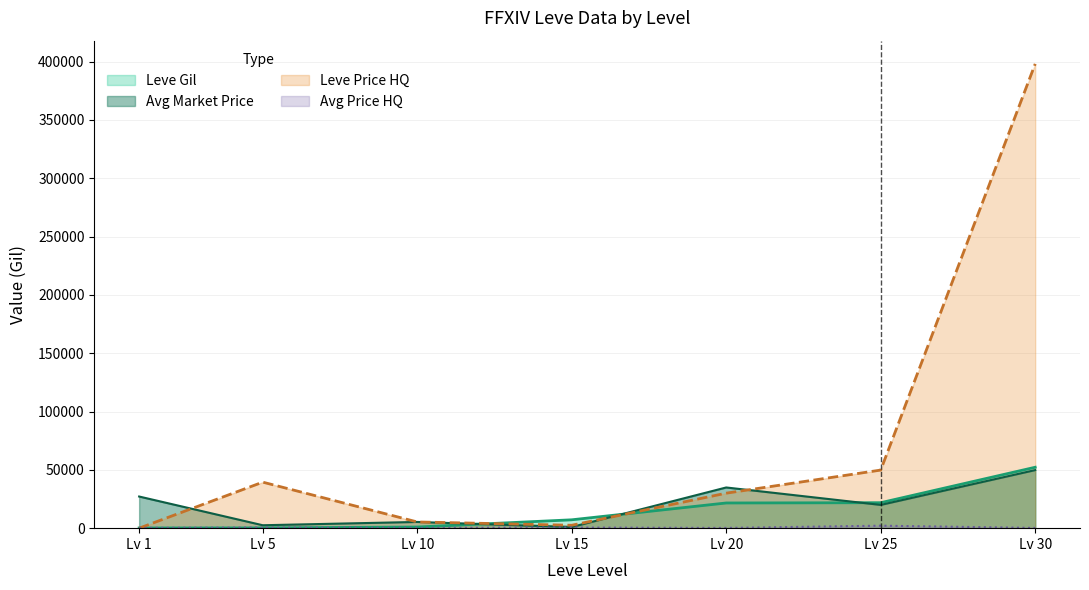

At which label is Leve Price HQ closest to 199000?

Lv 25